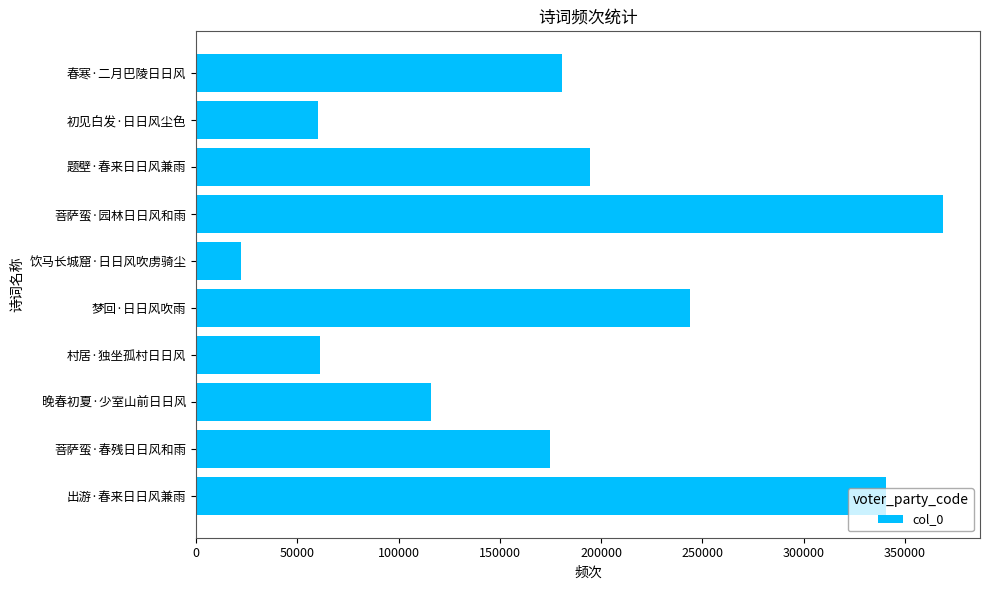

How many bars are there in total?

10